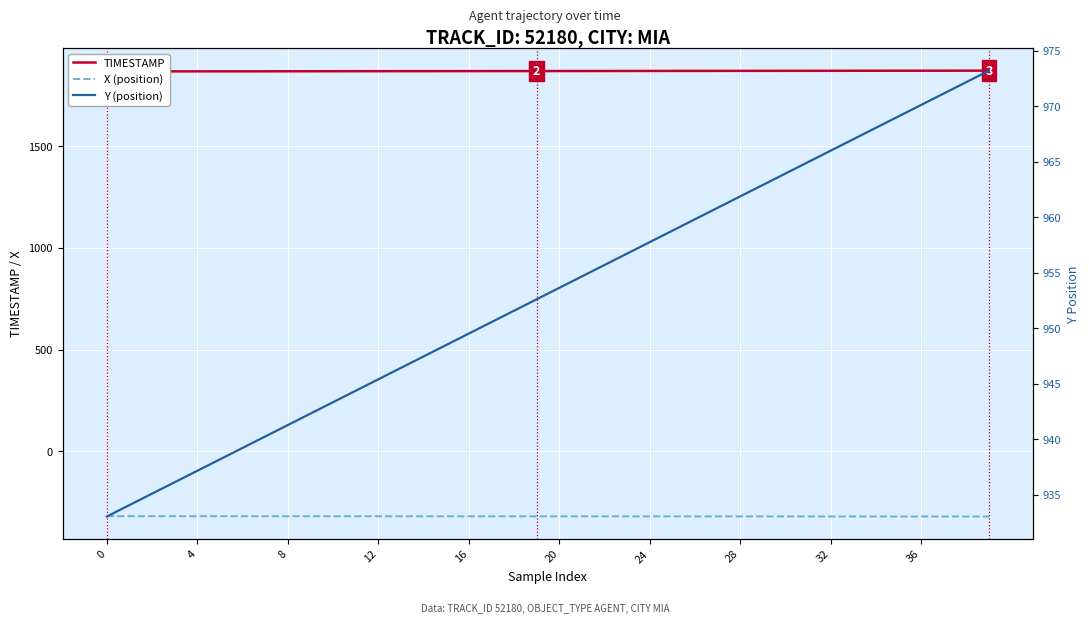

Which series has the largest range (max minus min)?

Y (position)